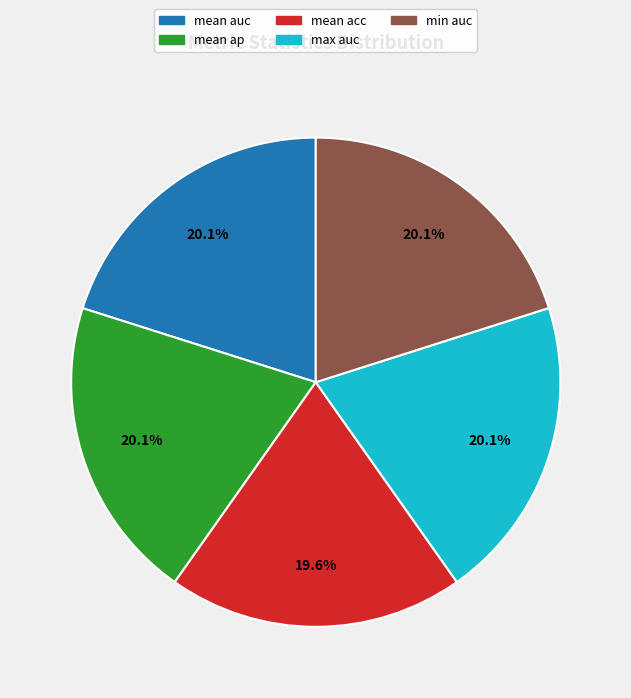

Is there any slice that represents more than half of the pie?

No